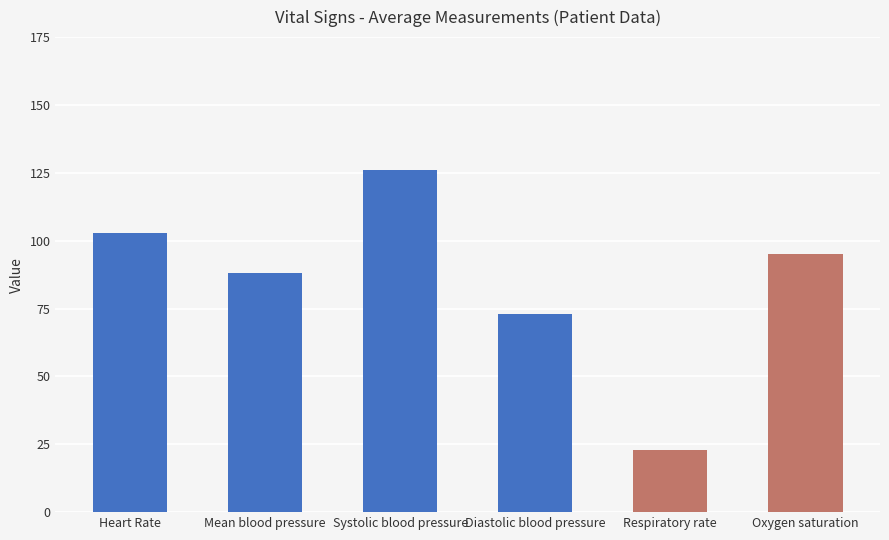

The value at Mean blood pressure is 88. True or false?

True